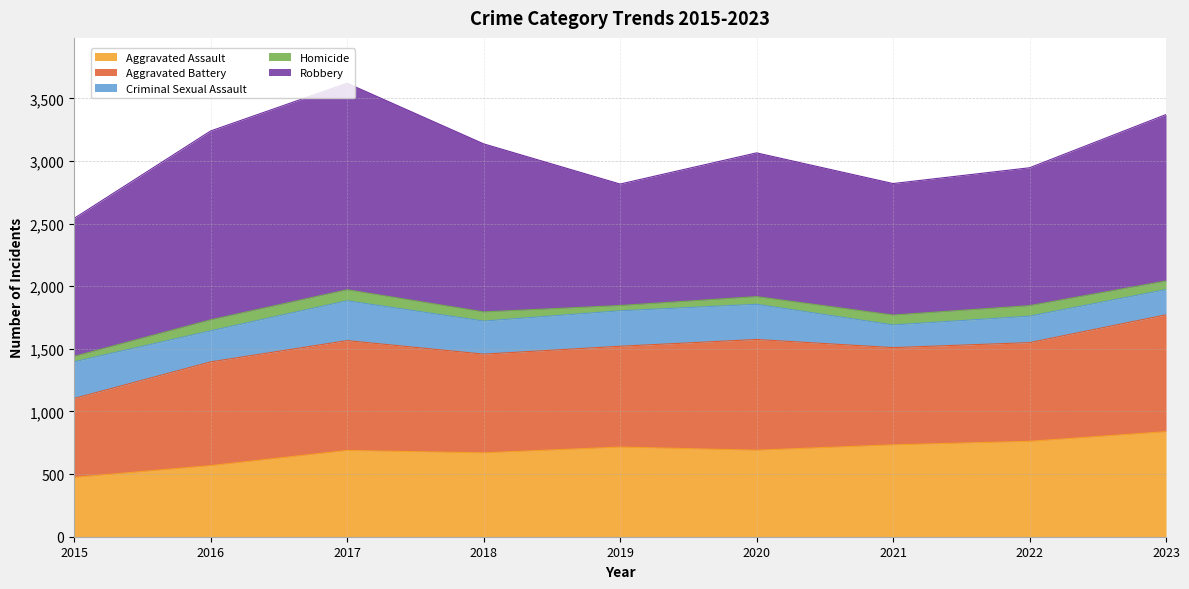

Reading left to right, transcribe all the data shown in this chart.

Aggravated Assault: 2015=474	2016=568	2017=689	2018=670	2019=716	2020=691	2021=734	2022=762	2023=839
Aggravated Battery: 2015=630	2016=828	2017=877	2018=788	2019=805	2020=884	2021=776	2022=788	2023=933
Criminal Sexual Assault: 2015=293	2016=248	2017=318	2018=264	2019=283	2020=281	2021=181	2022=211	2023=201
Homicide: 2015=43	2016=88	2017=88	2018=73	2019=42	2020=61	2021=79	2022=84	2023=69
Robbery: 2015=1102	2016=1508	2017=1649	2018=1342	2019=970	2020=1148	2021=1050	2022=1101	2023=1329